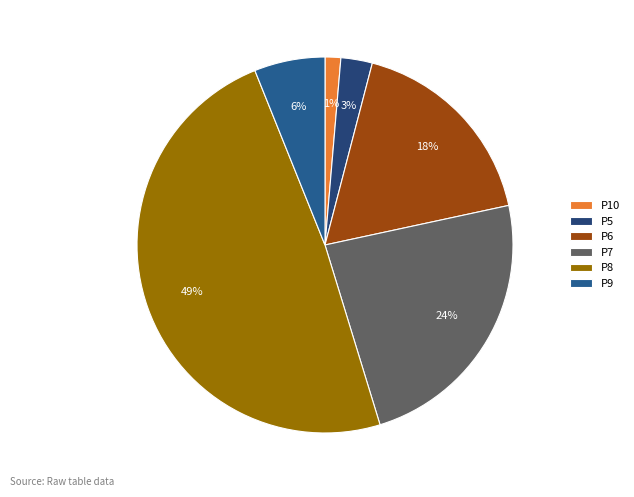

Does P9 represent more than half of the total?

No